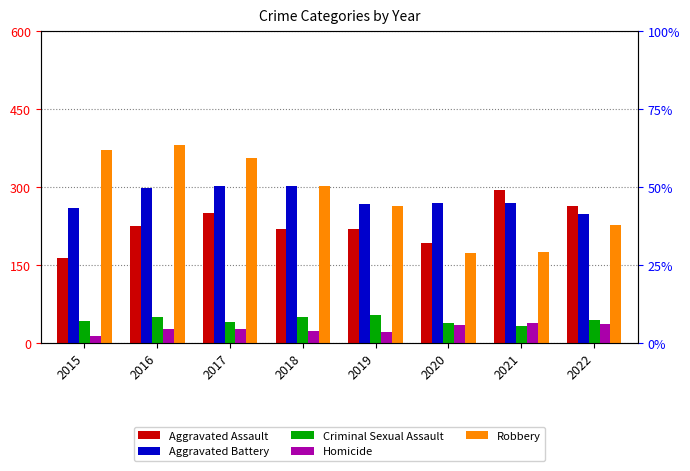

Is it true that Aggravated Assault equals 192 at 2020?

True